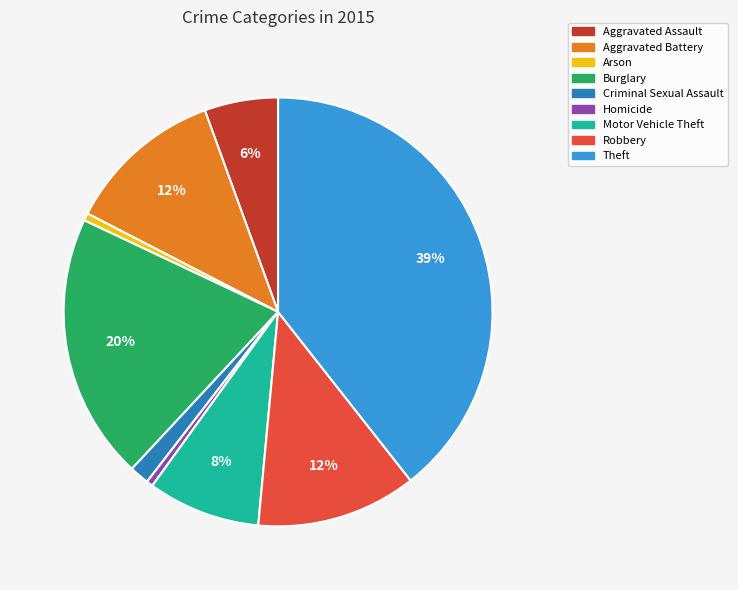

How many segments does this pie chart have?

9